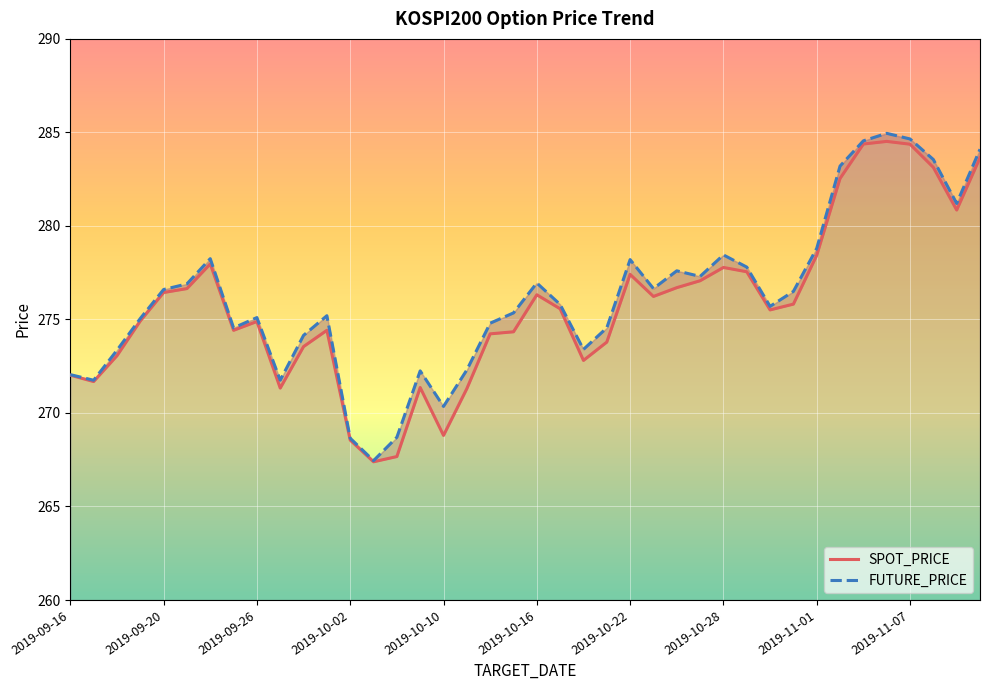

What is the difference between the second highest and second lowest values in the SPOT_PRICE series?

16.7